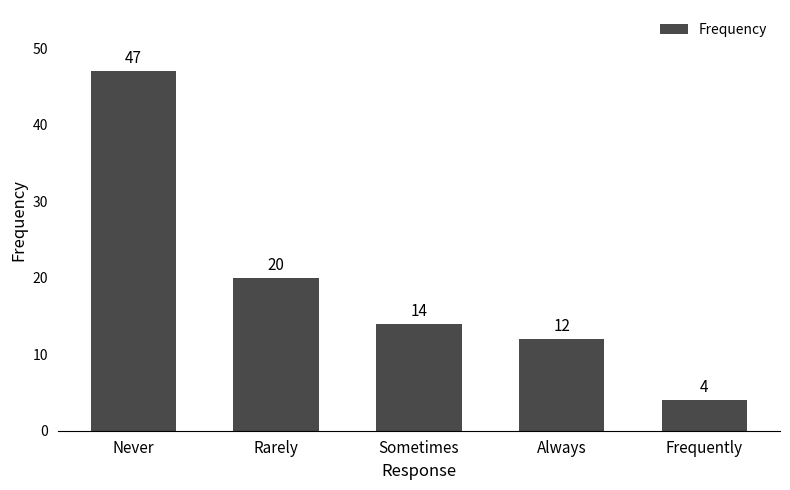

The value at Frequently is 2. True or false?

False